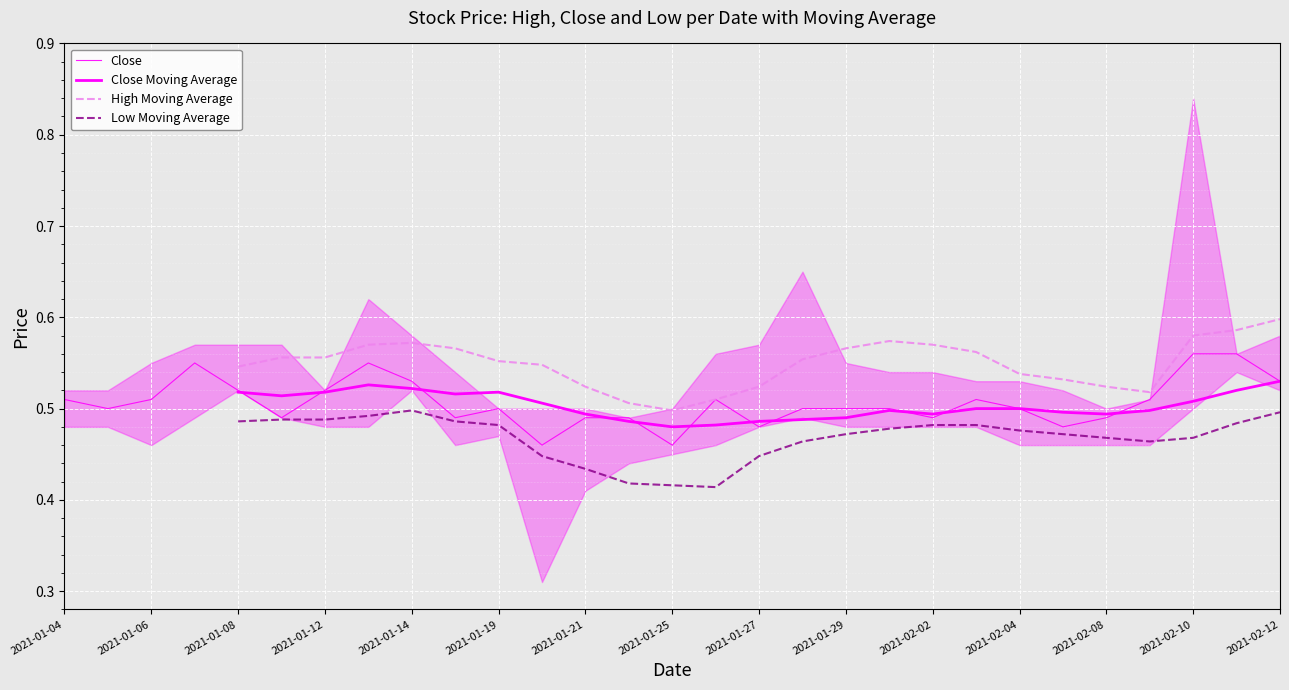

True or false: High Moving Average and Close Moving Average cross at least once.

False